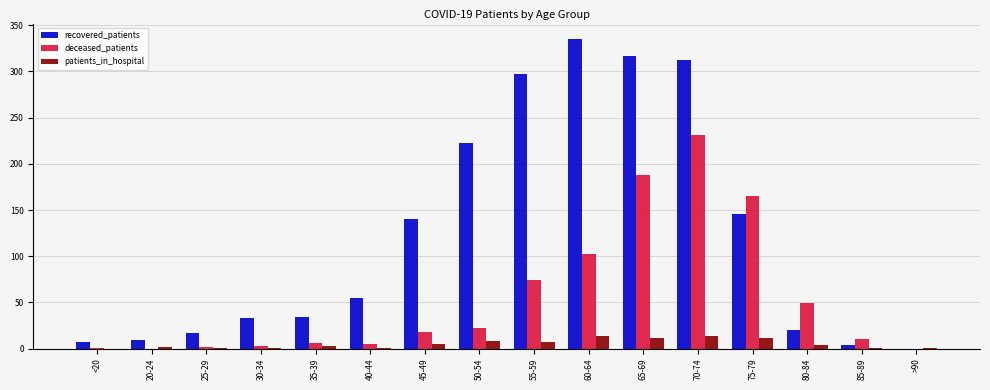

True or false: deceased_patients has a value of 74 at 55-59.

True